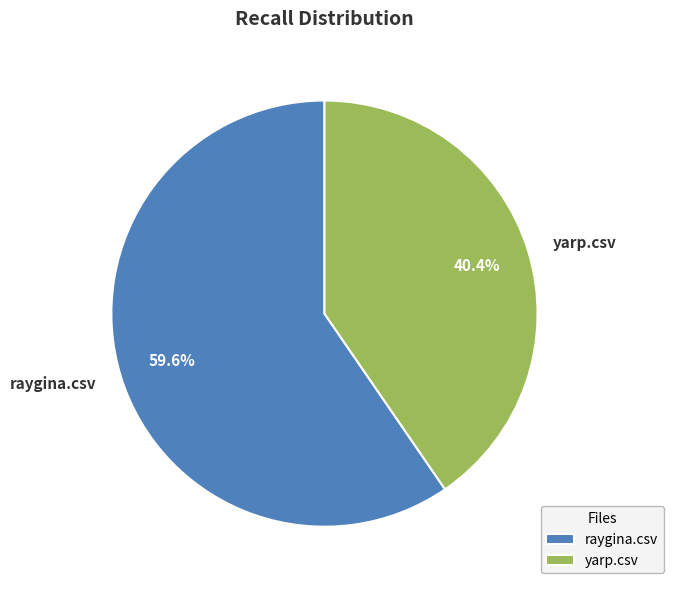

How many slices are in this pie chart?

2